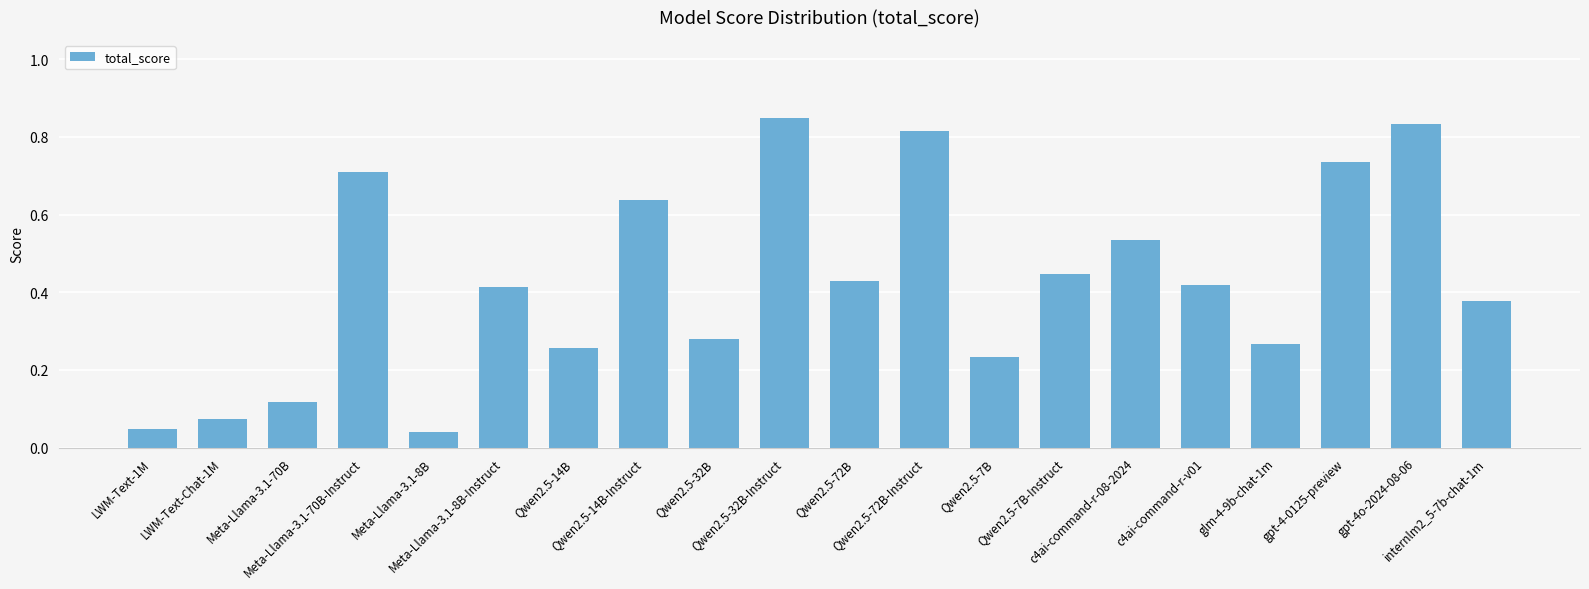

What is the sum of all values?

8.5